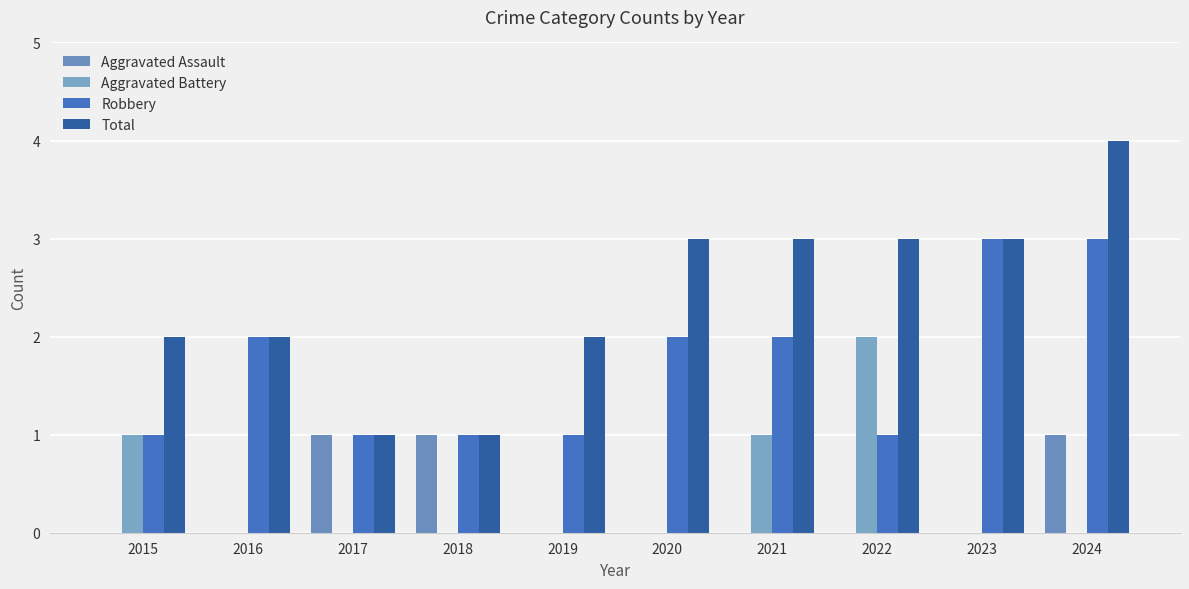

Reading left to right, list all the values displayed in this chart.

Aggravated Assault: 2015=0	2016=0	2017=1	2018=1	2019=0	2020=0	2021=0	2022=0	2023=0	2024=1
Aggravated Battery: 2015=1	2016=0	2017=0	2018=0	2019=0	2020=0	2021=1	2022=2	2023=0	2024=0
Robbery: 2015=1	2016=2	2017=1	2018=1	2019=1	2020=2	2021=2	2022=1	2023=3	2024=3
Total: 2015=2	2016=2	2017=1	2018=1	2019=2	2020=3	2021=3	2022=3	2023=3	2024=4